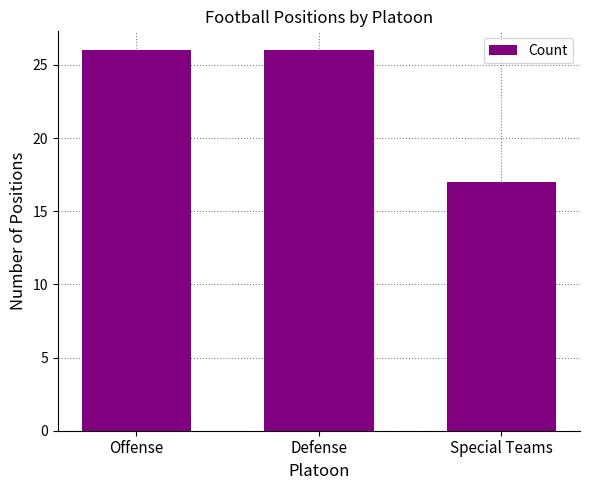

Reading left to right, transcribe all the data shown in this chart.

26	26	17